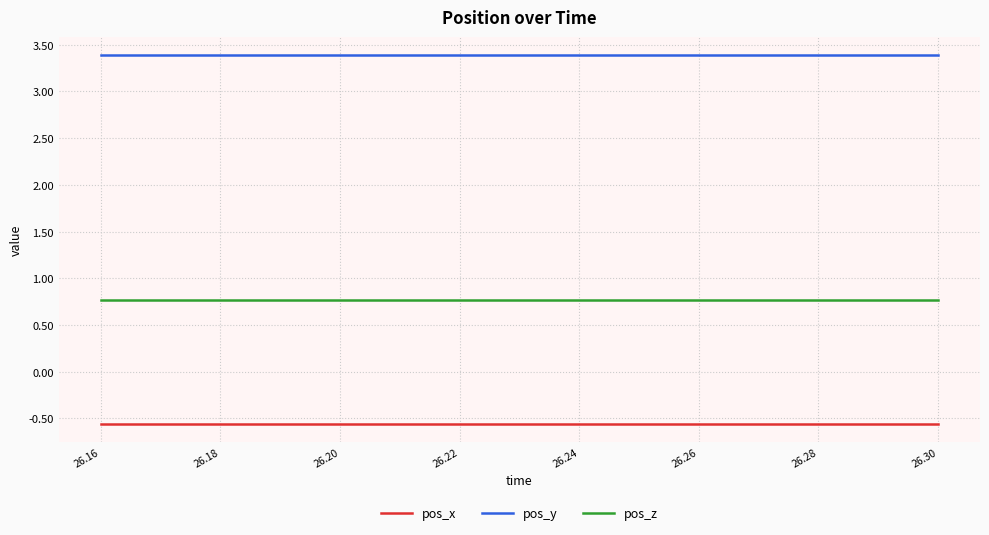

Rank the series by their average value, from highest to lowest.

pos_y, pos_z, pos_x